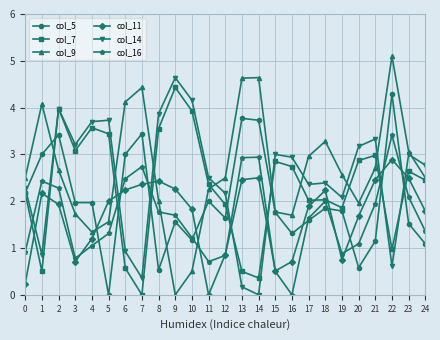

What are all the series names shown in the legend?

col_5, col_7, col_9, col_11, col_14, col_16